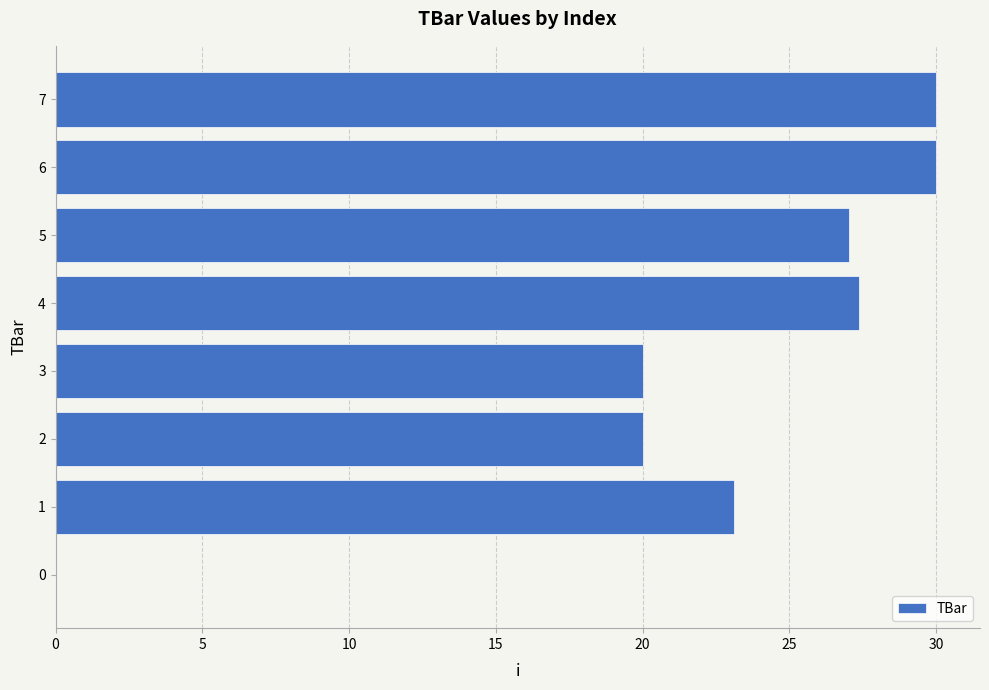

Are the bars horizontal?

Yes